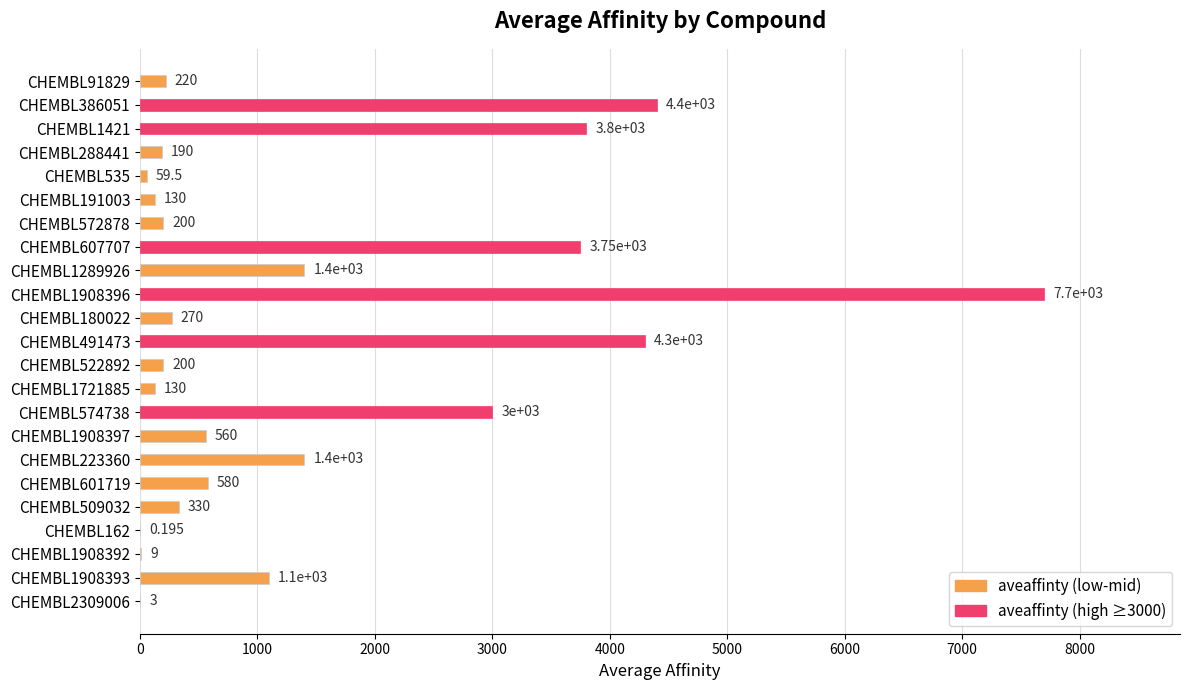

What is the greatest value displayed?

7700.0